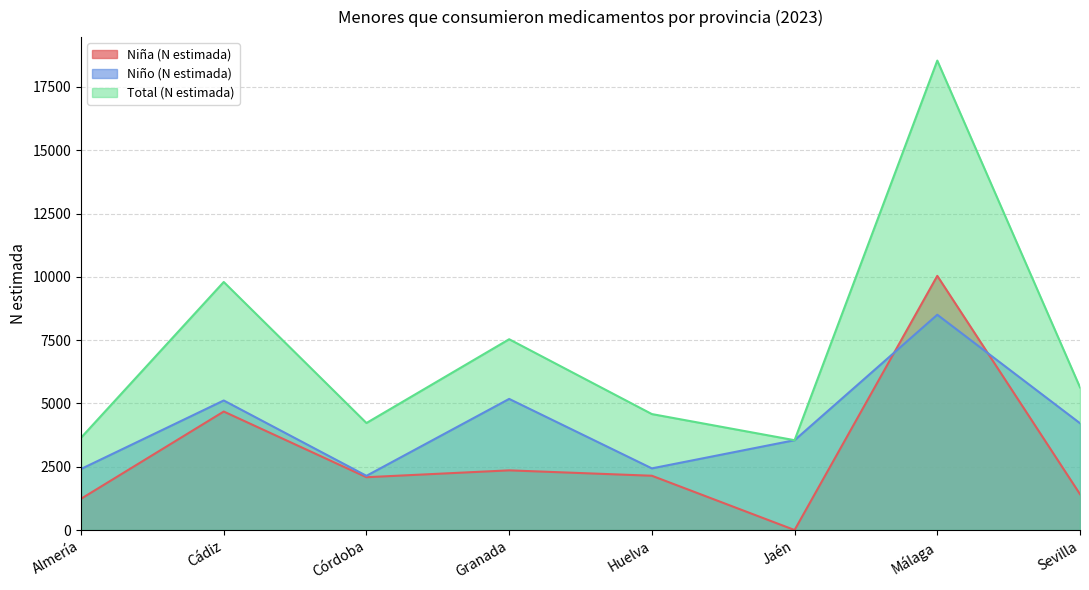

Rank the series by their average value, from highest to lowest.

Total (N estimada), Niño (N estimada), Niña (N estimada)